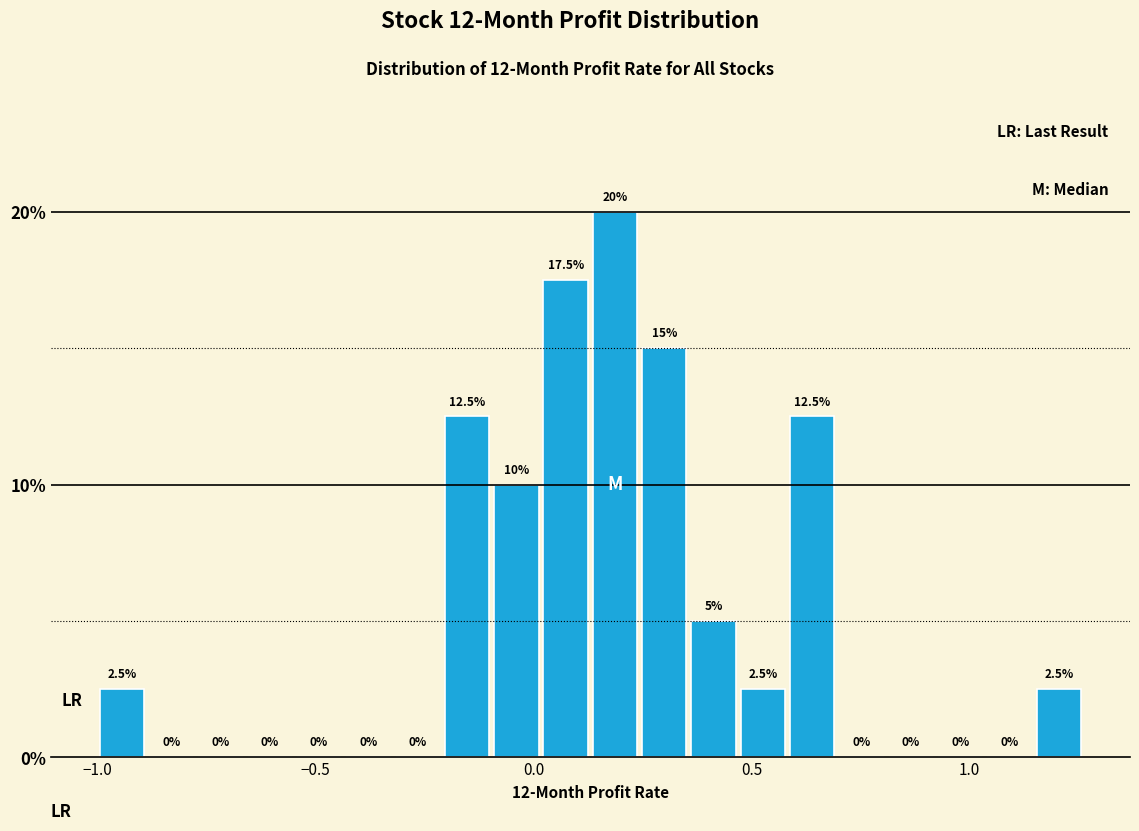

Read against the x-axis, roughly where is the centre of the tallest bar?

0.20